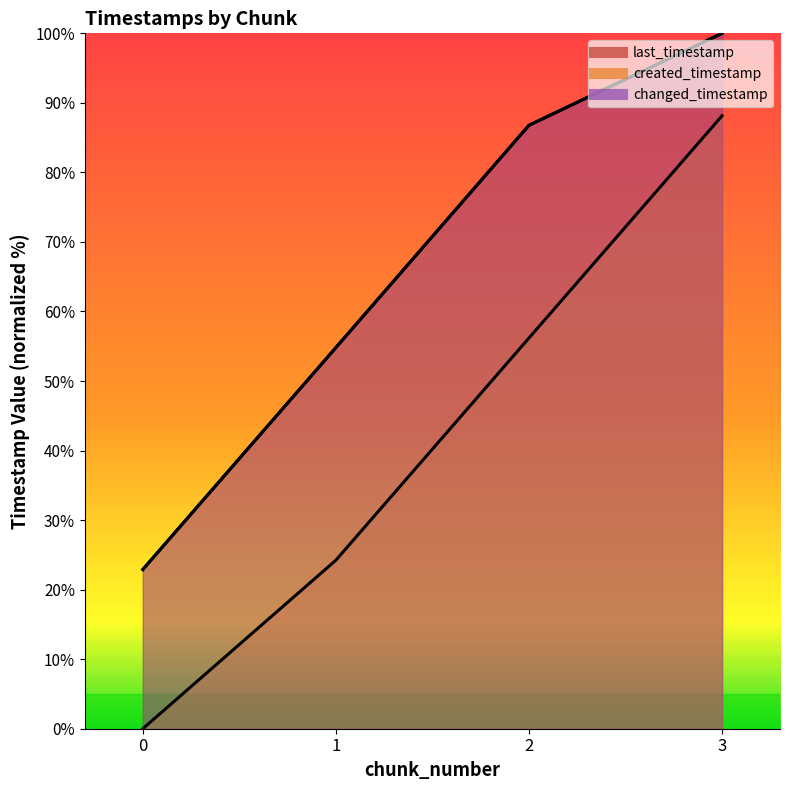

What is the value of the created_timestamp point at the 3rd from the left?

56.2